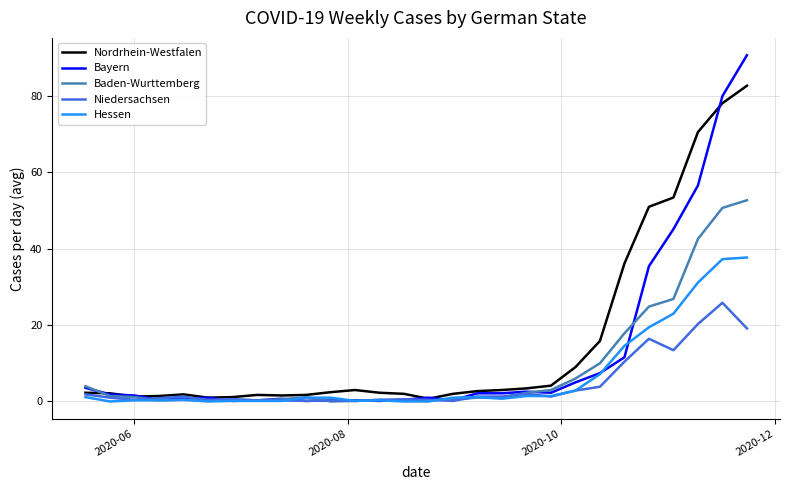

Which series has the widest spread of values?

Bayern